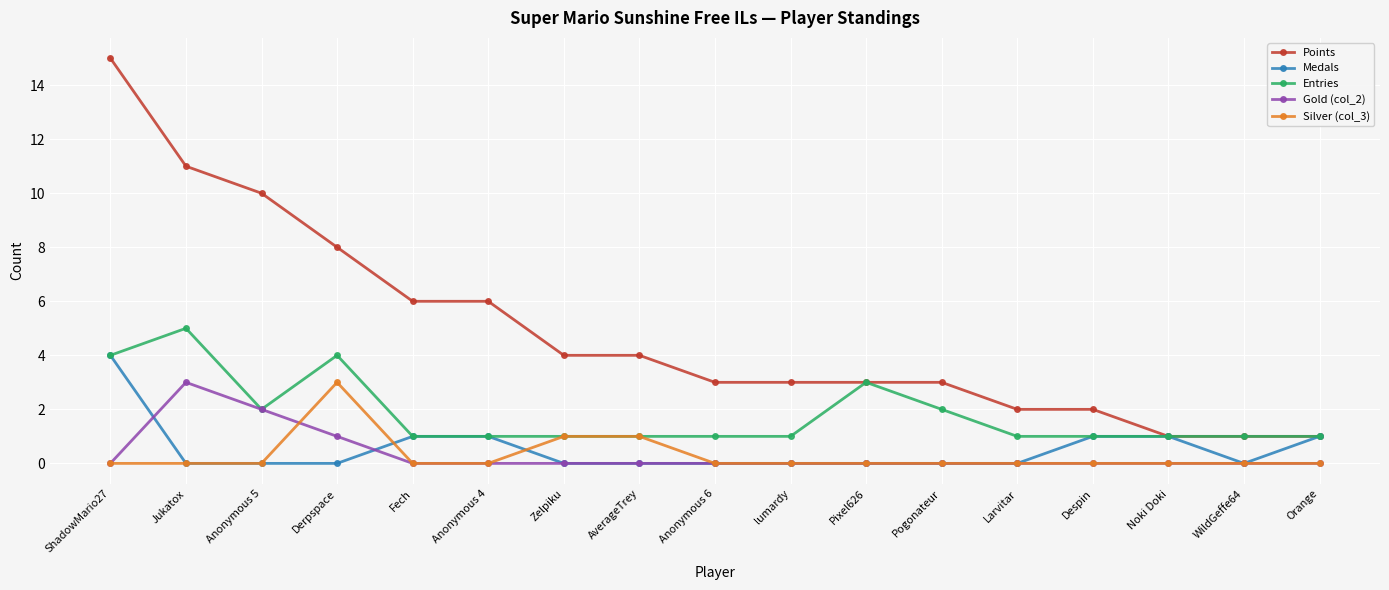

What is the sum of the Medals values at Anonymous 6 and ShadowMario27?

4